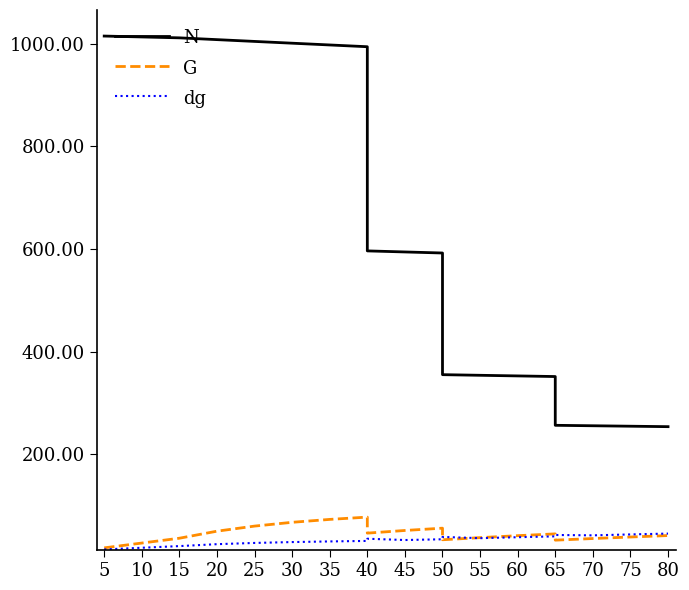

True or false: G has a value of 118.0 at 30.

False